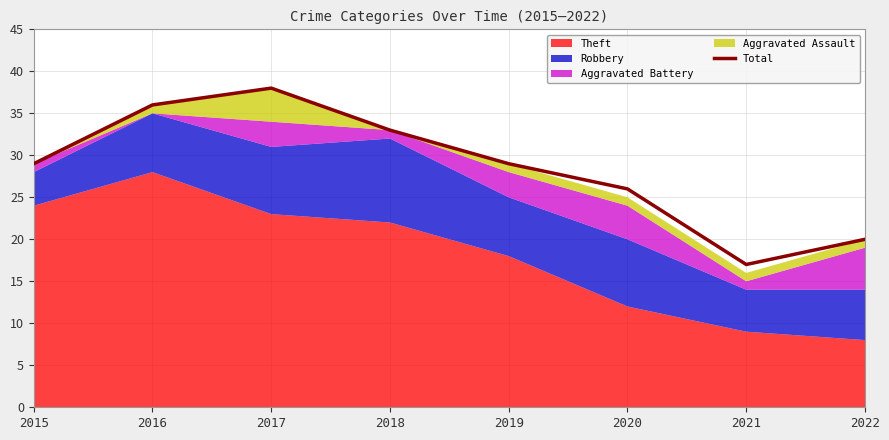

Which category has the lowest value across all series?

2021